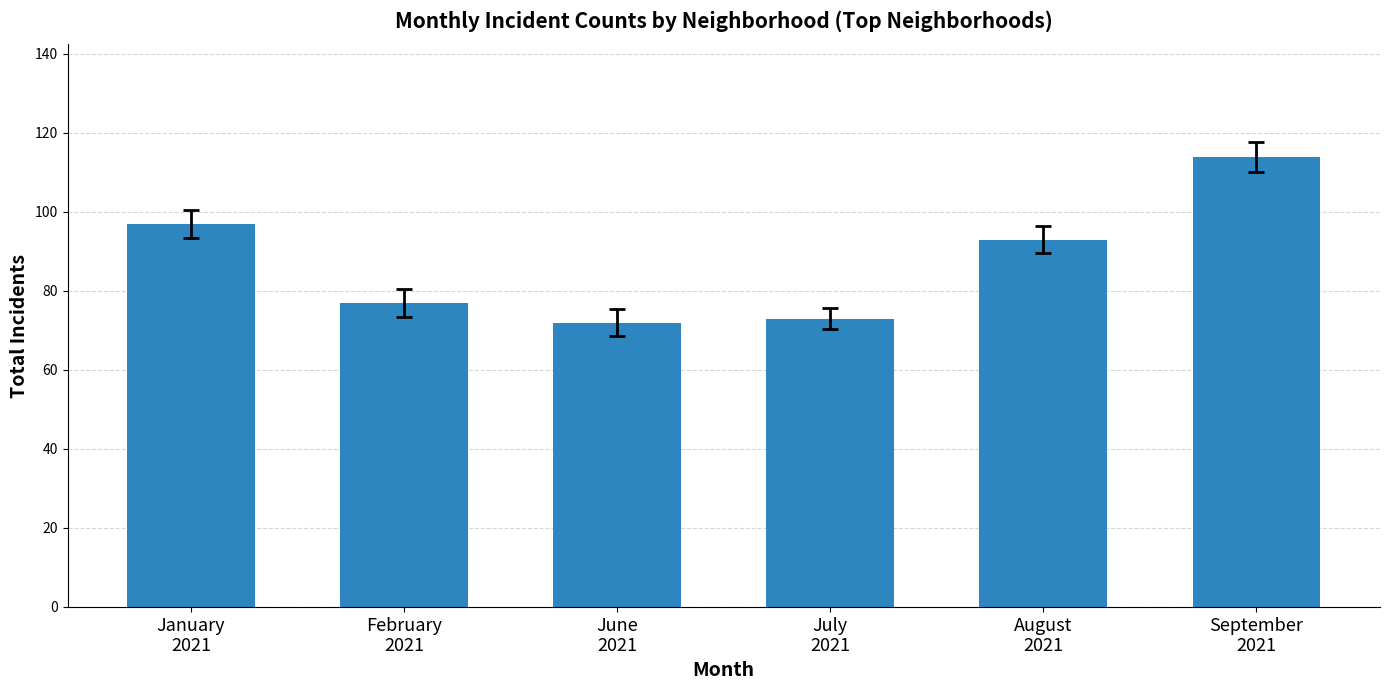

What is the minimum value shown in the chart?

72